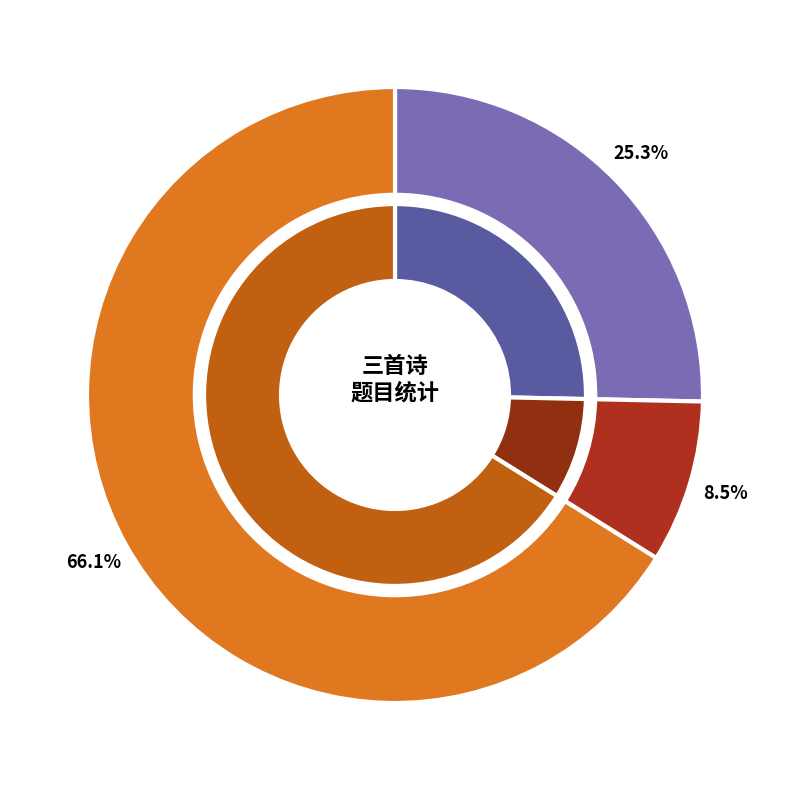

To the nearest percent, what portion does 别後寄题汉嘉月榭 represent?

9%